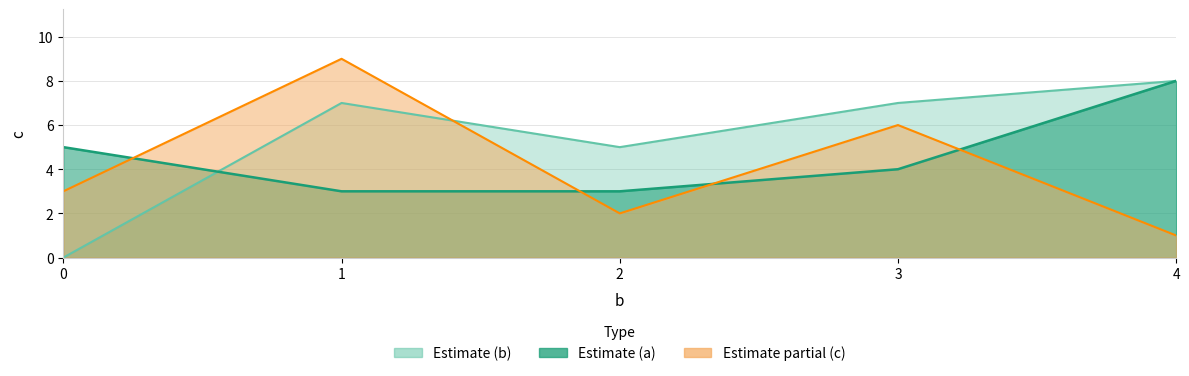

Is it true that c equals 5 at 1?

False